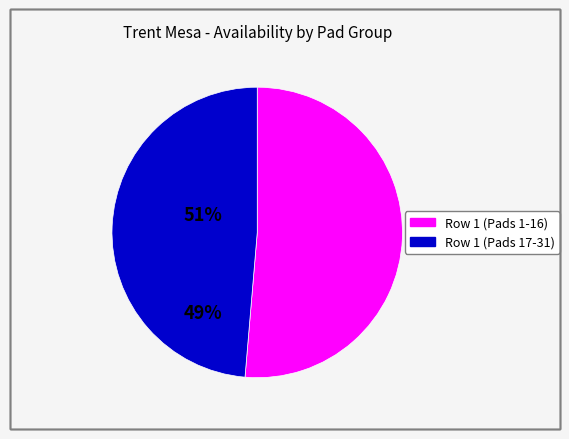

Is there a majority slice in this chart?

Yes